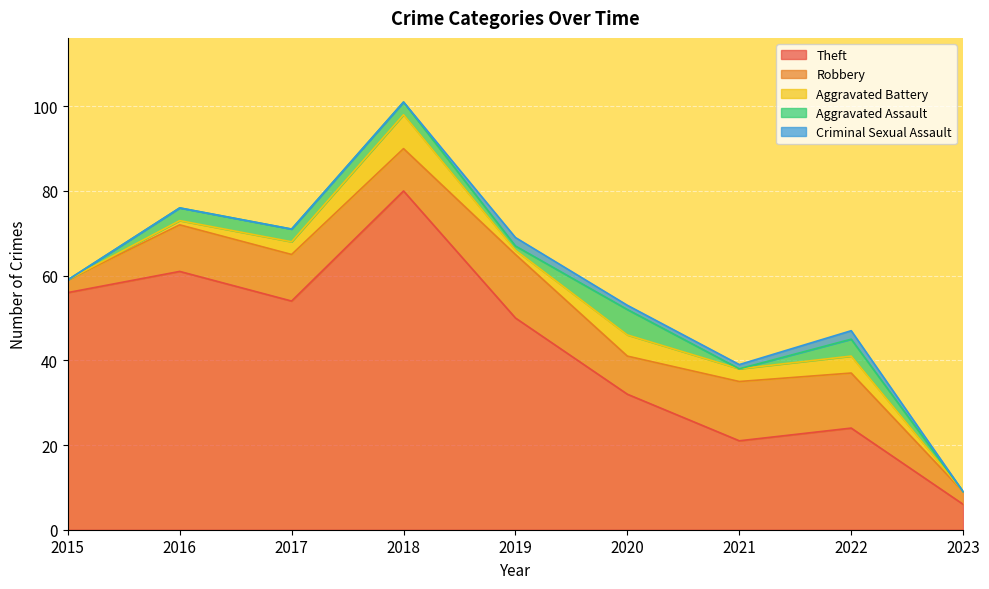

What is the difference between the maximum and minimum values in the Aggravated Battery series?

8